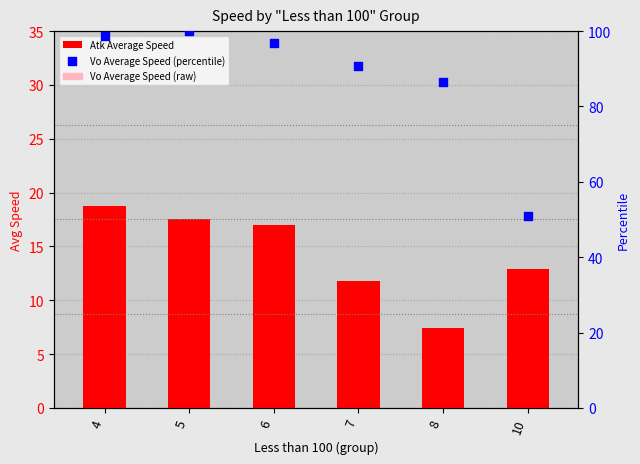

Is the value of Atk Average Speed at 4 greater than the value of Vo Average Speed (percentile) at 6?

No